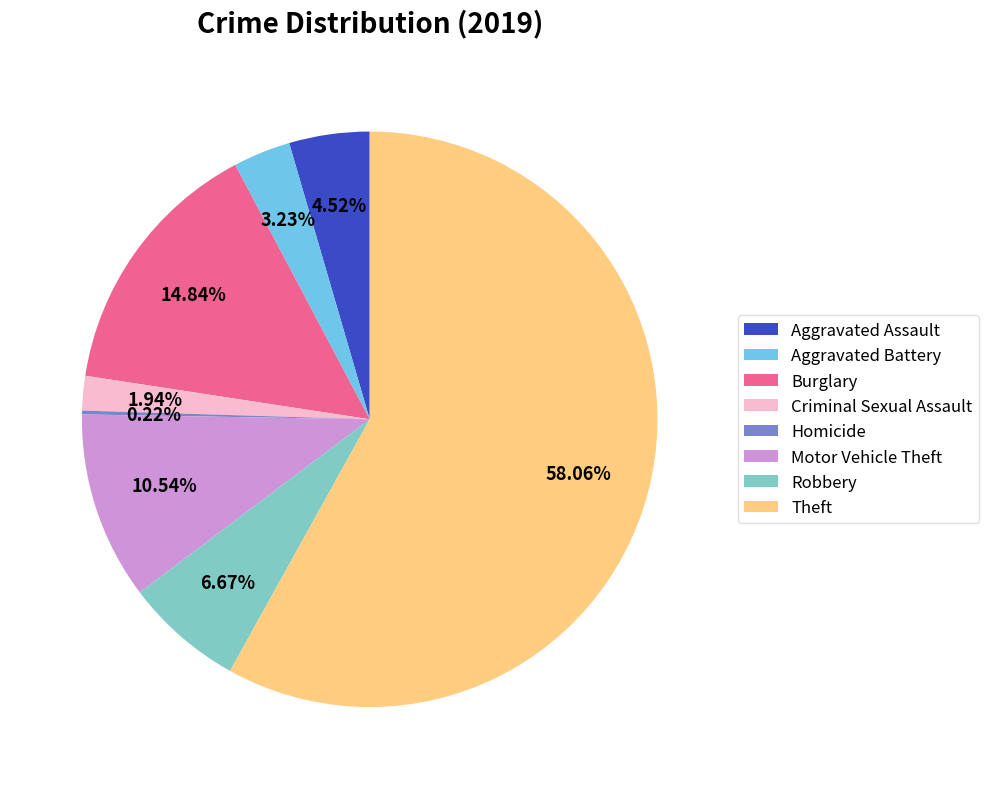

Approximately how many times larger is the value at Motor Vehicle Theft compared to Aggravated Battery?

3.3